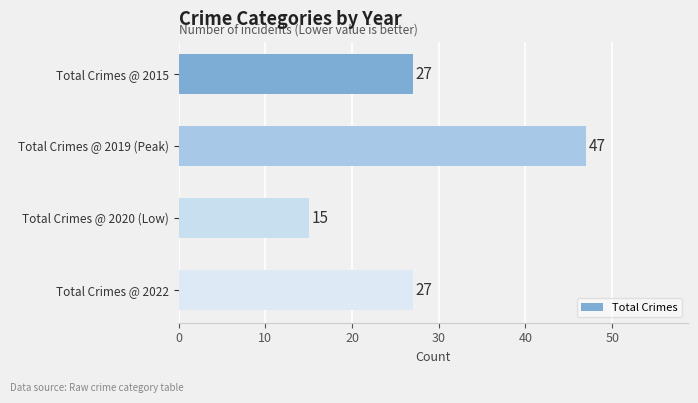

Does the chart contain any negative values?

No